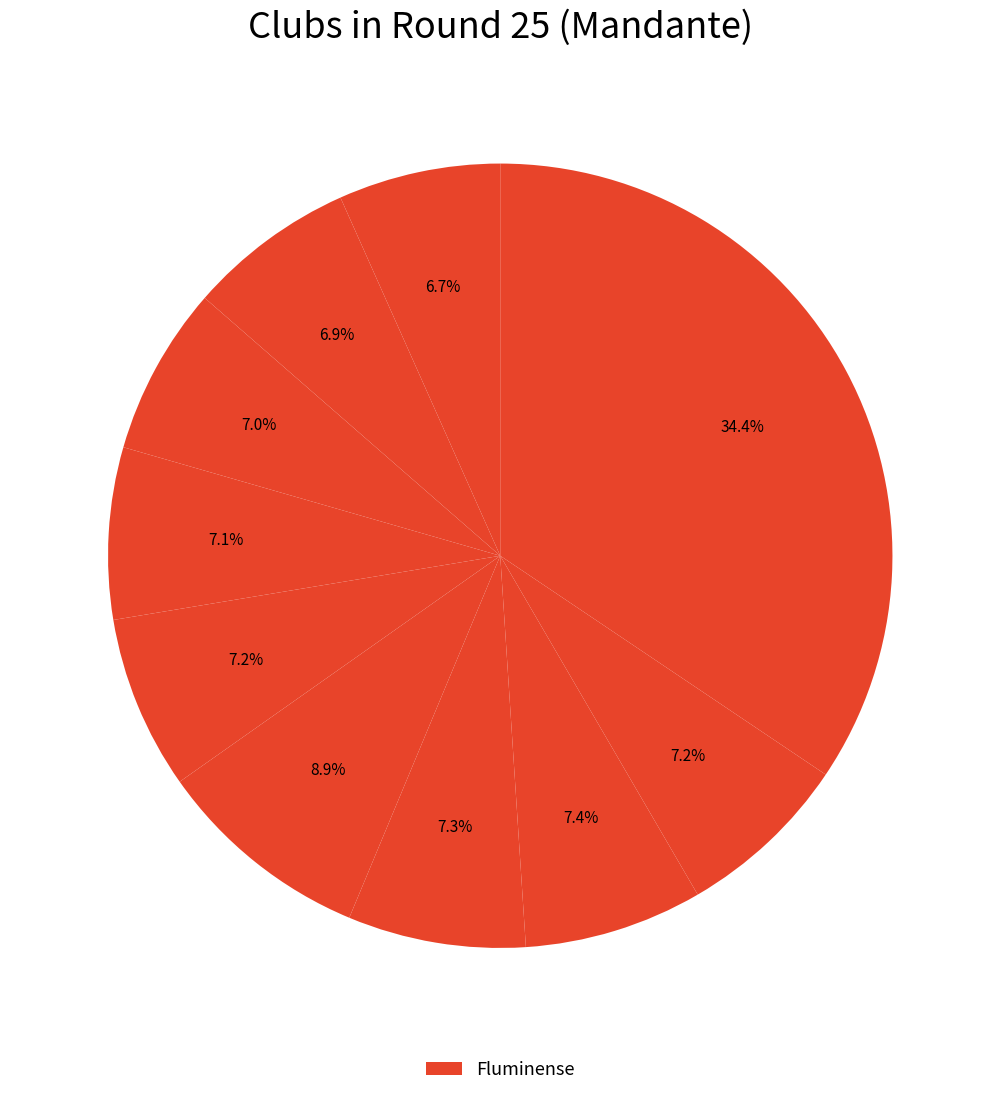

How many slices are in this pie chart?

10